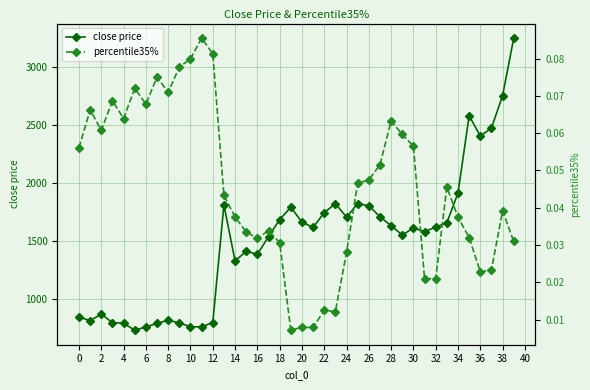

What is the difference between the maximum and minimum values in the percentile35% series?

0.1